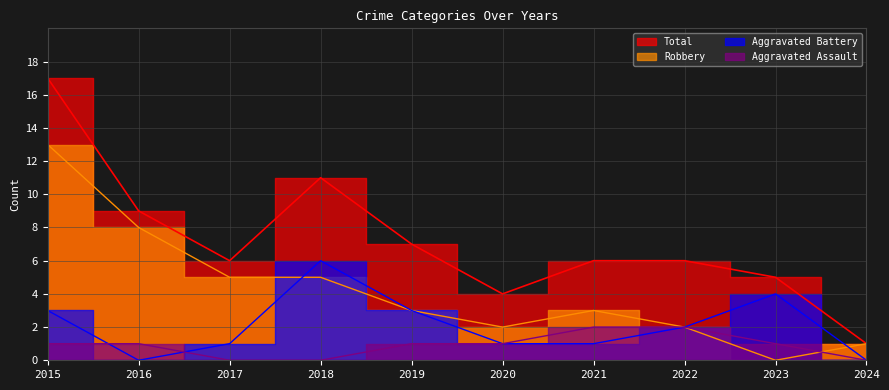

What is the value of the Aggravated Battery point at the 8th from the left?

2